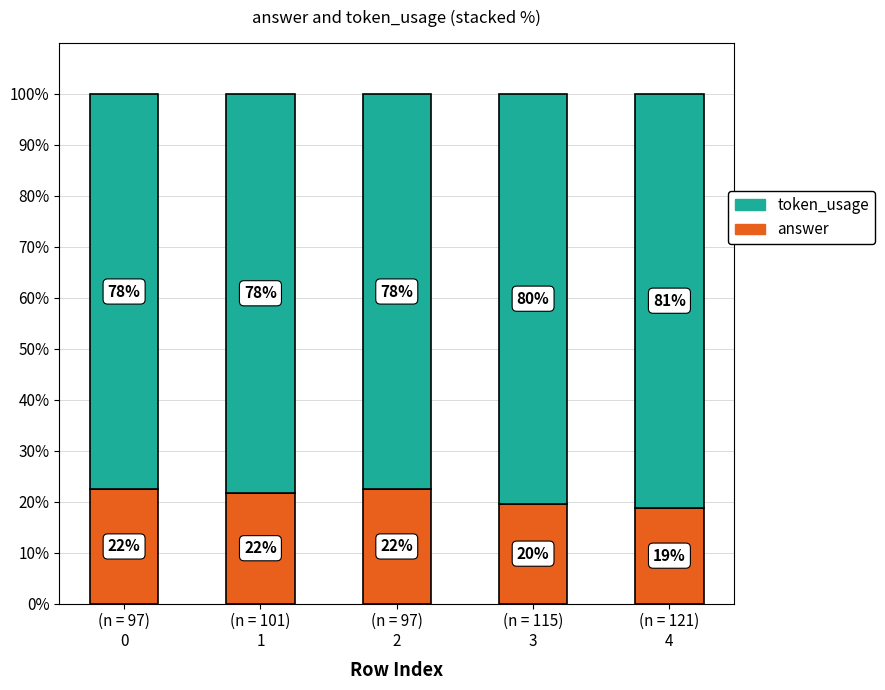

What position from the left is (n = 121)
4?

5